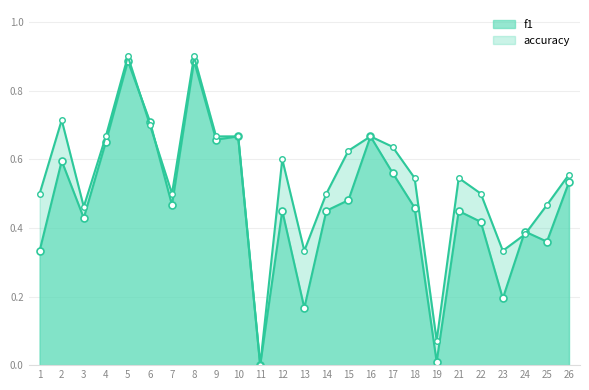

Is the value of accuracy at 25 greater than the value of f1 at 22?

Yes